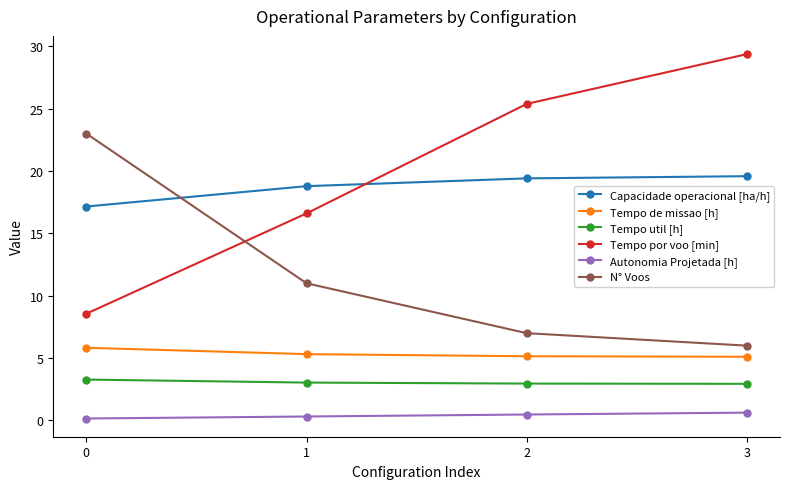

The N° Voos series shows 11.0 at 1. True or false?

True